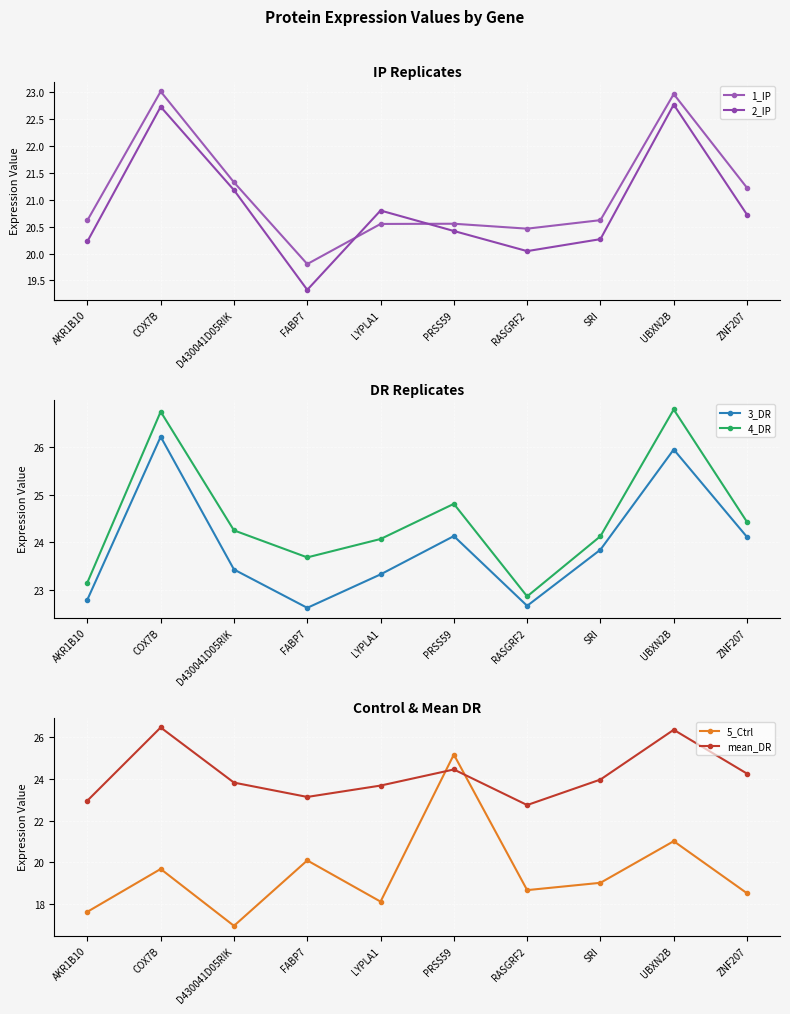

What is the difference between the maximum and second lowest values in the 5_Ctrl series?

7.6